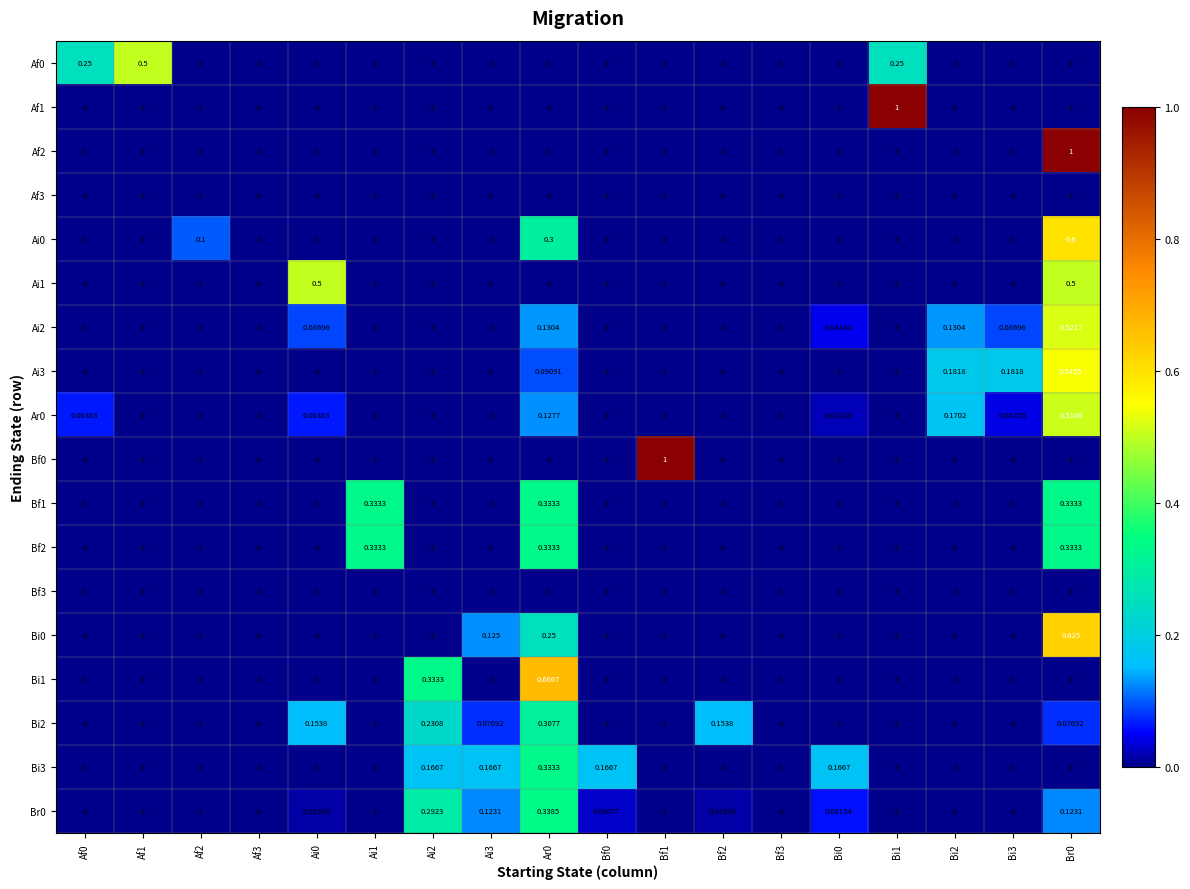

Is the value of Ai2 at Br0 greater than the value of Bf1 at Af1?

Yes